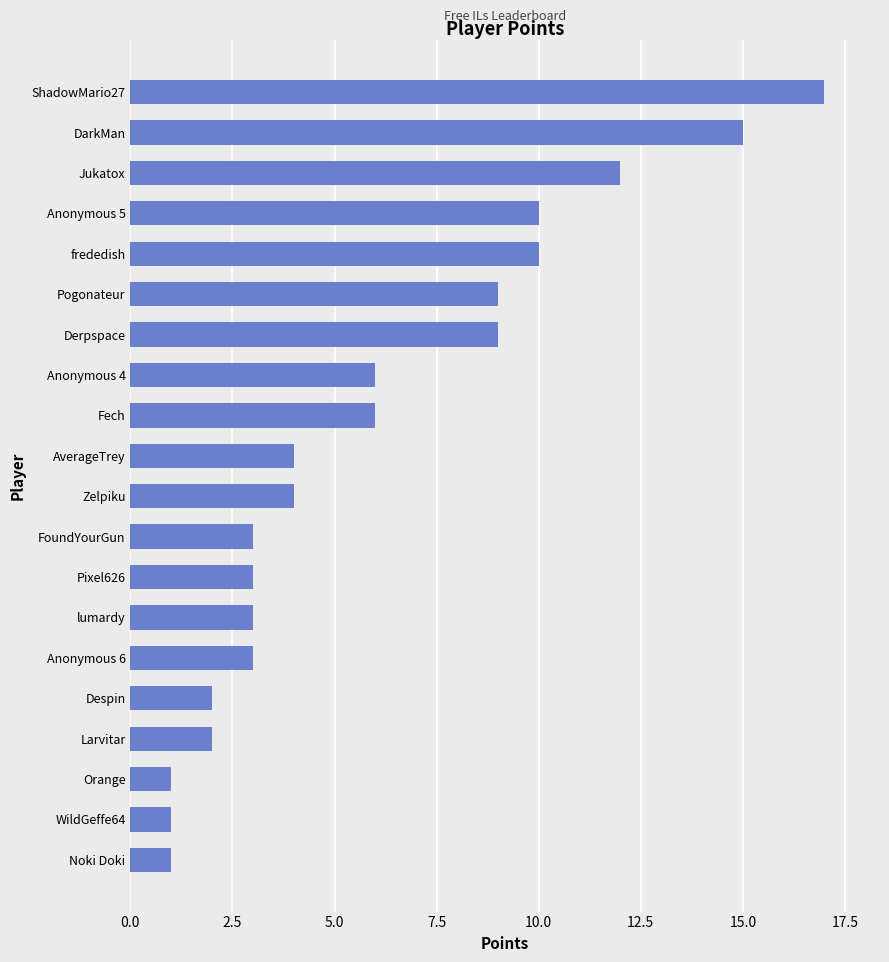

What is the ratio of the value at lumardy to the value at Noki Doki?

3.0